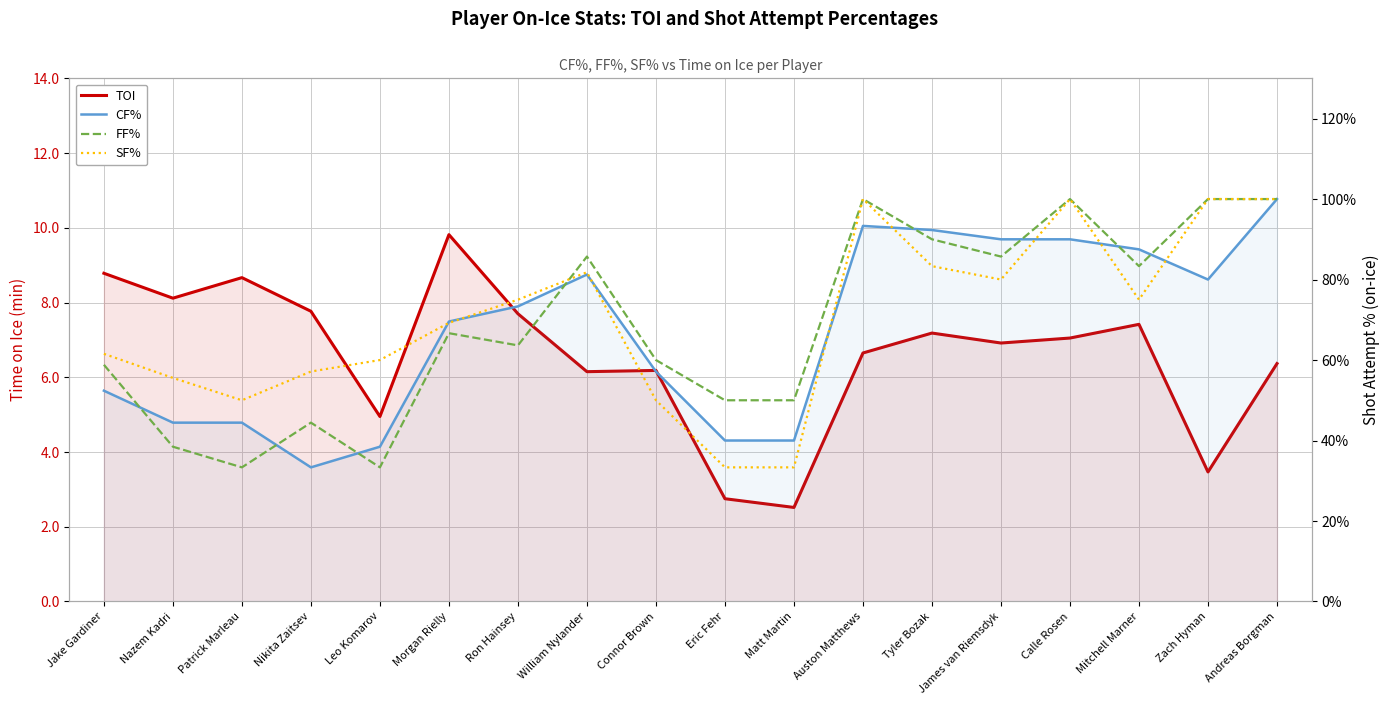

Reading right to left, list all the values displayed in this chart.

TOI: 6.4	3.5	7.4	7.0	6.9	7.2	6.7	2.5	2.8	6.2	6.2	7.7	9.8	5.0	7.8	8.7	8.1	8.8
CF%: 100.0	80.0	87.5	90.0	90.0	92.3	93.3	40.0	40.0	57.1	81.2	73.3	69.6	38.5	33.3	44.4	44.4	52.4
FF%: 100.0	100.0	83.3	100.0	85.7	90.0	100.0	50.0	50.0	60.0	85.7	63.6	66.7	33.3	44.4	33.3	38.5	58.8
SF%: 100.0	100.0	75.0	100.0	80.0	83.3	100.0	33.3	33.3	50.0	81.8	75.0	69.2	60.0	57.1	50.0	55.6	61.5